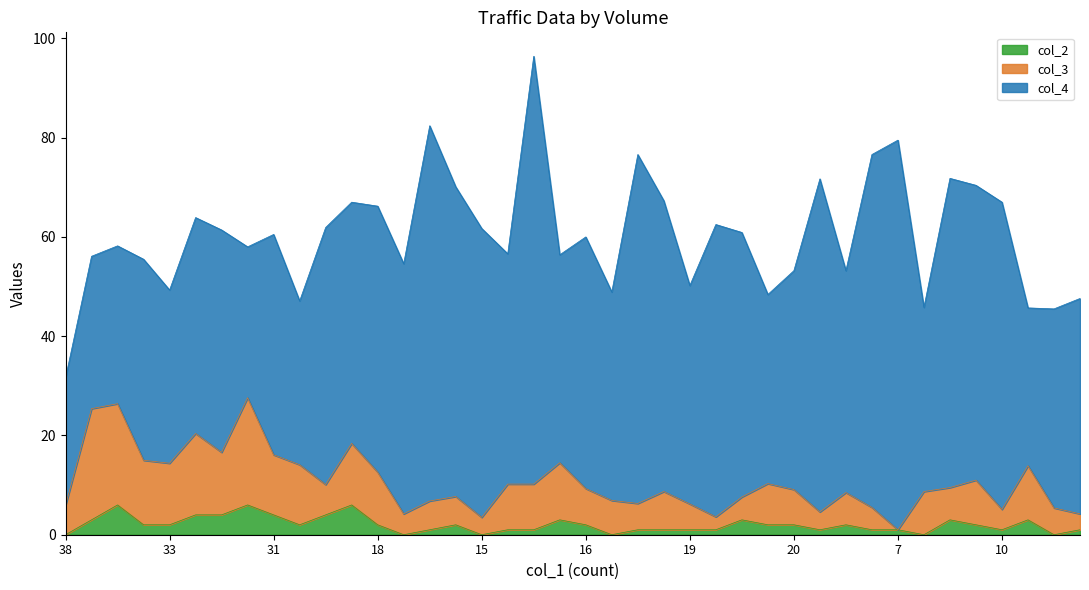

At which label is col_2 closest to 3?

47